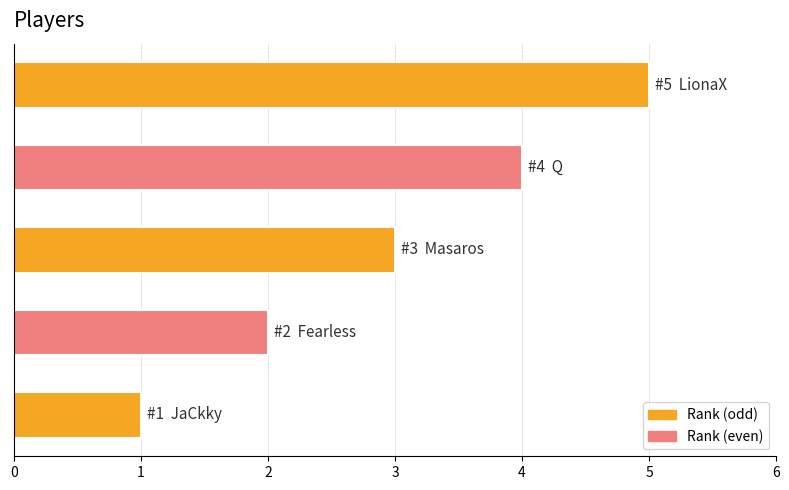

How many series are shown in this chart?

1